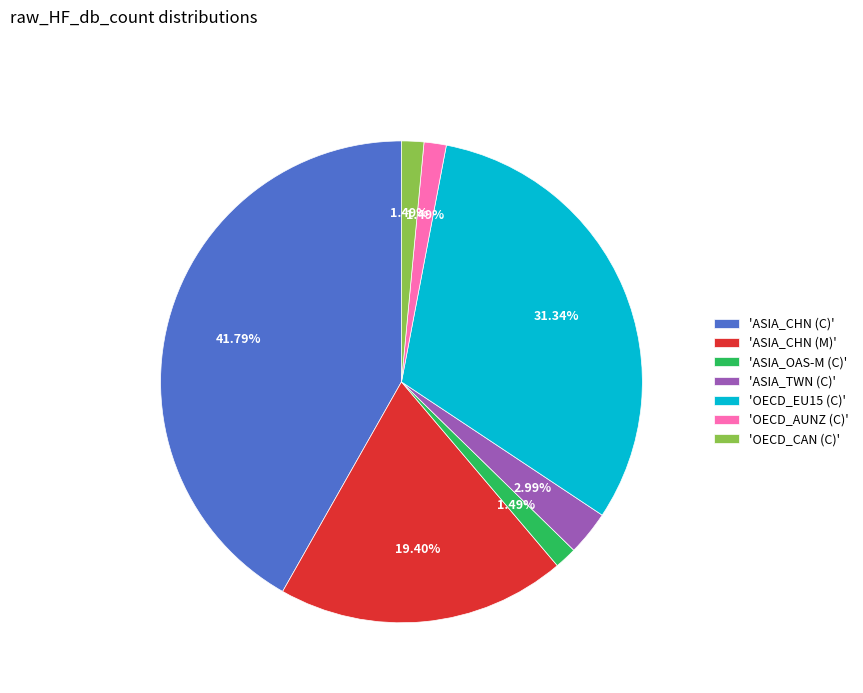

Combined, do 'OECD_AUNZ (C)' and 'OECD_EU15 (C)' account for over 50%?

No